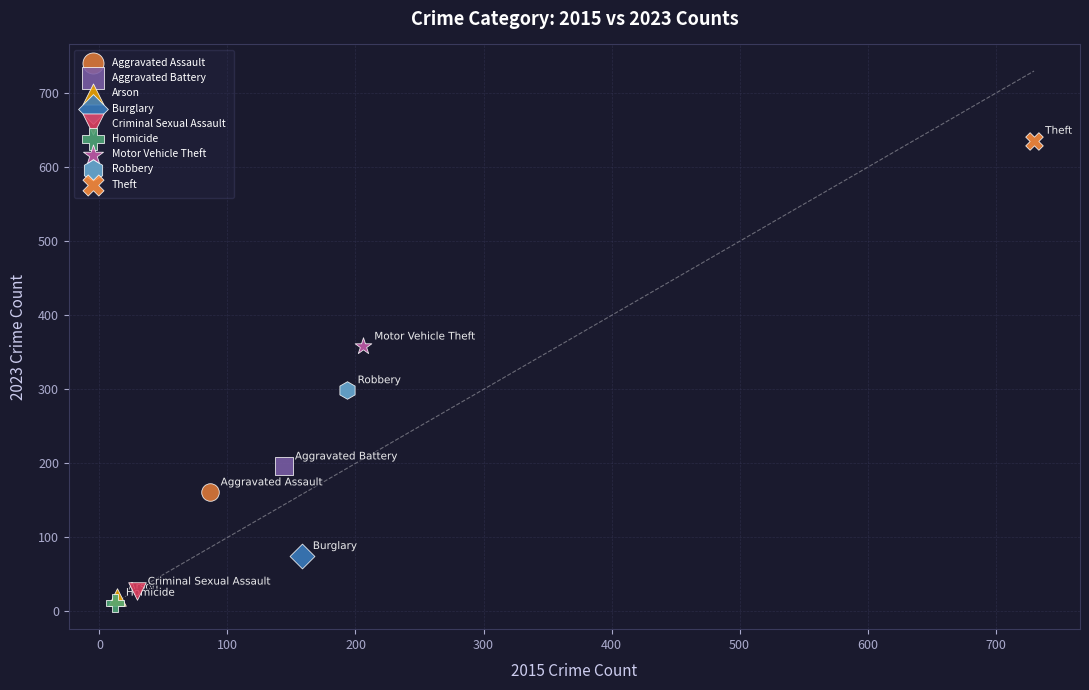

What are all the series names shown in the legend?

Aggravated Assault, Aggravated Battery, Arson, Burglary, Criminal Sexual Assault, Homicide, Motor Vehicle Theft, Robbery, Theft